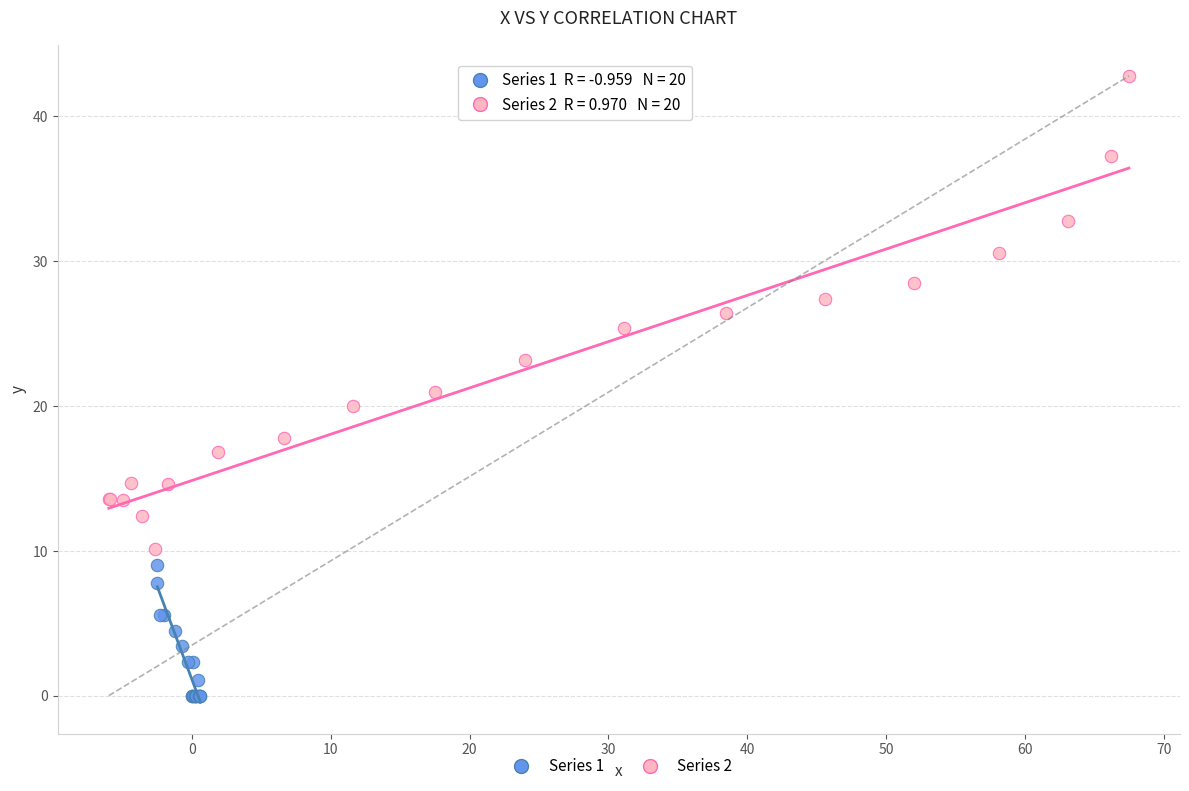

Which series has the largest Y range (max minus min)?

Series 2